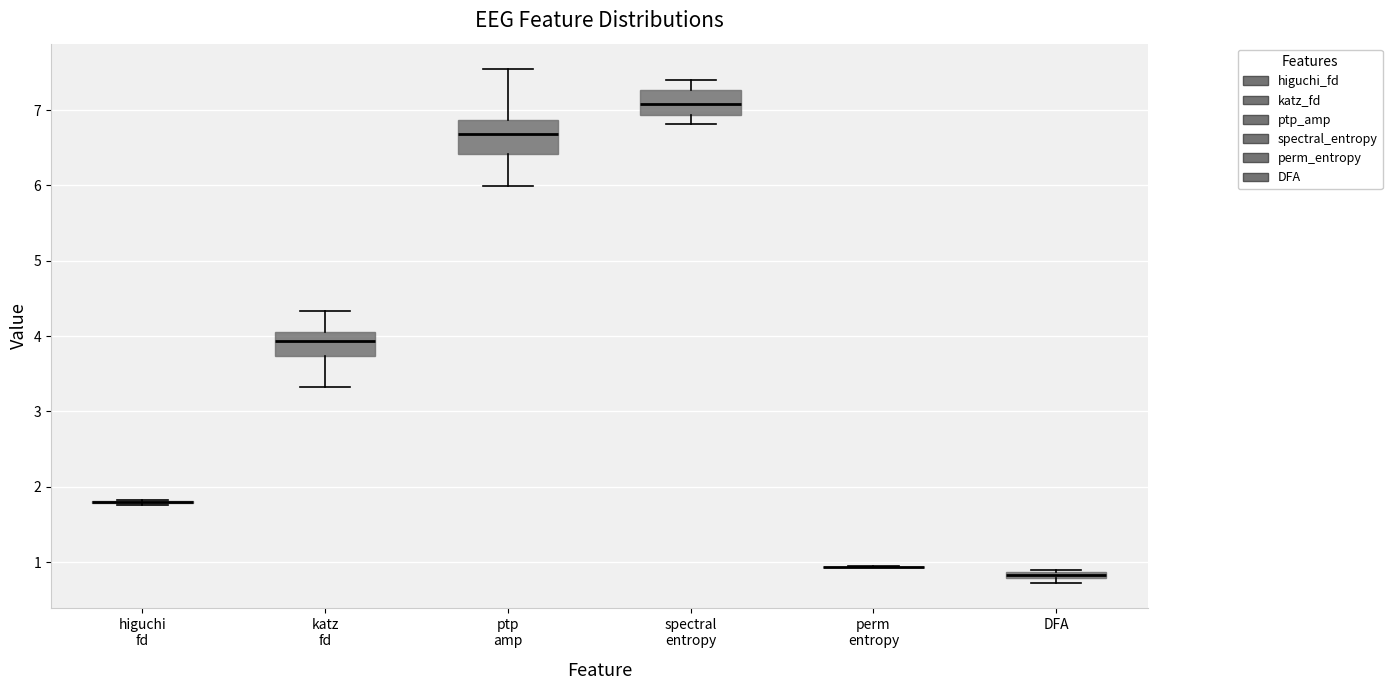

Comparing the boxes themselves (not the whiskers), which one is the tallest?

ptp amp